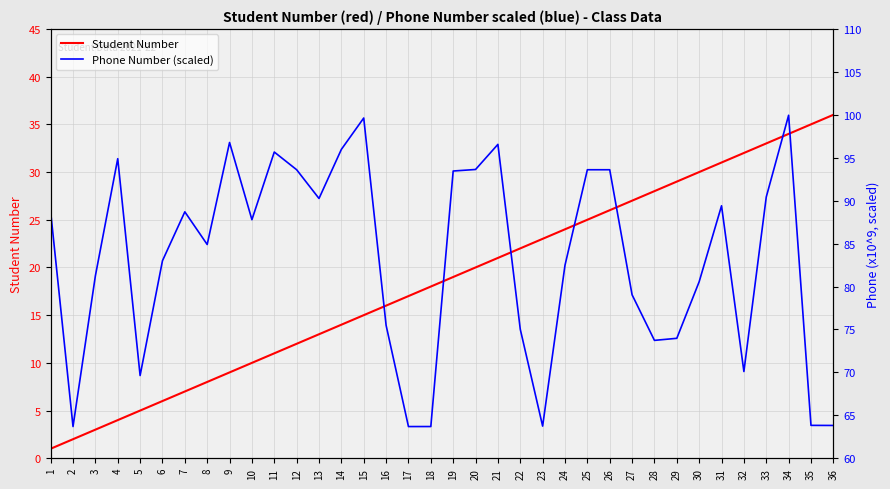

At which category is the sum across all series the highest?

34